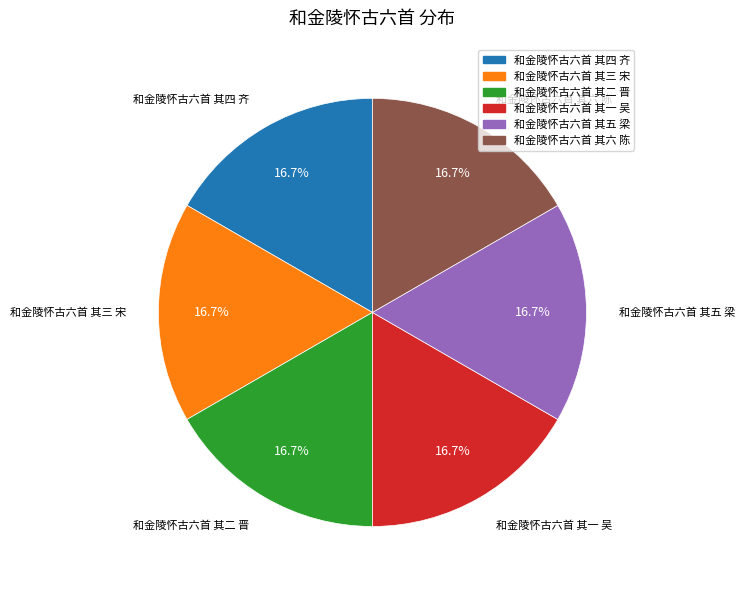

To the nearest percent, what is the average slice percentage?

17%